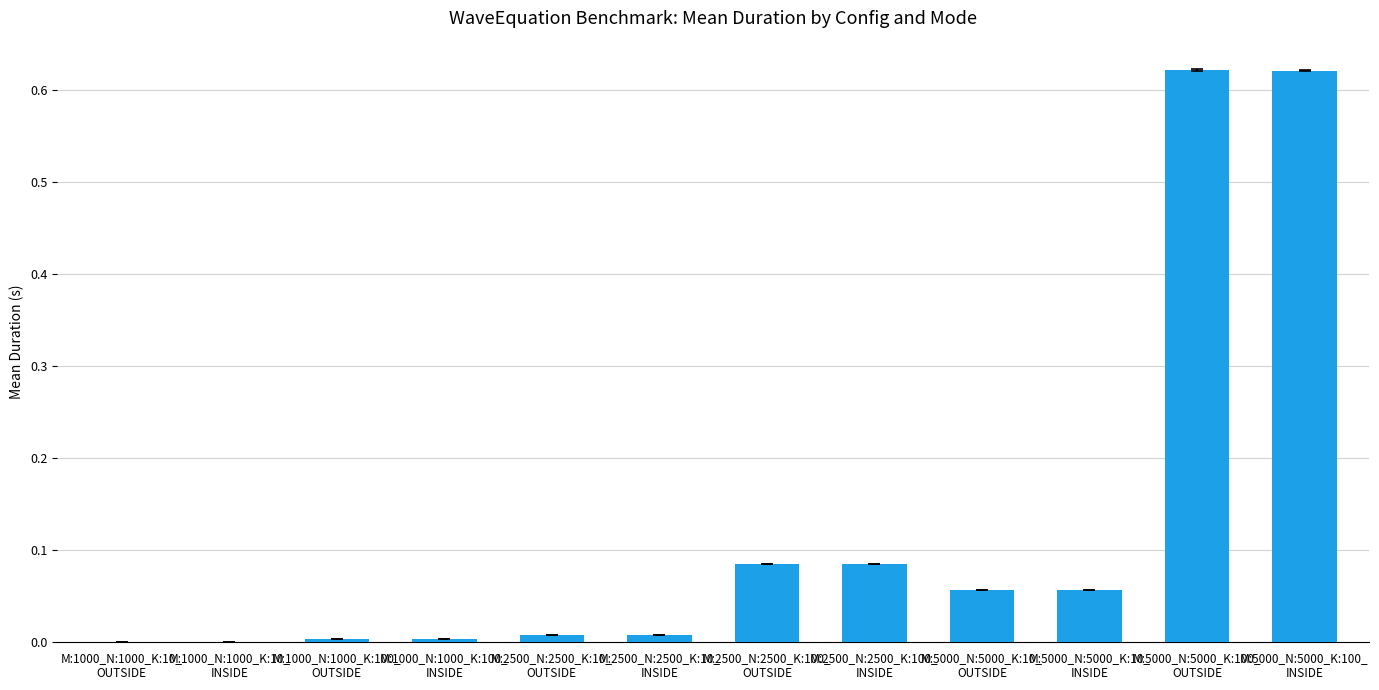

Is it true that the value at M:1000_N:1000_K:10_
INSIDE is 0.0?

True